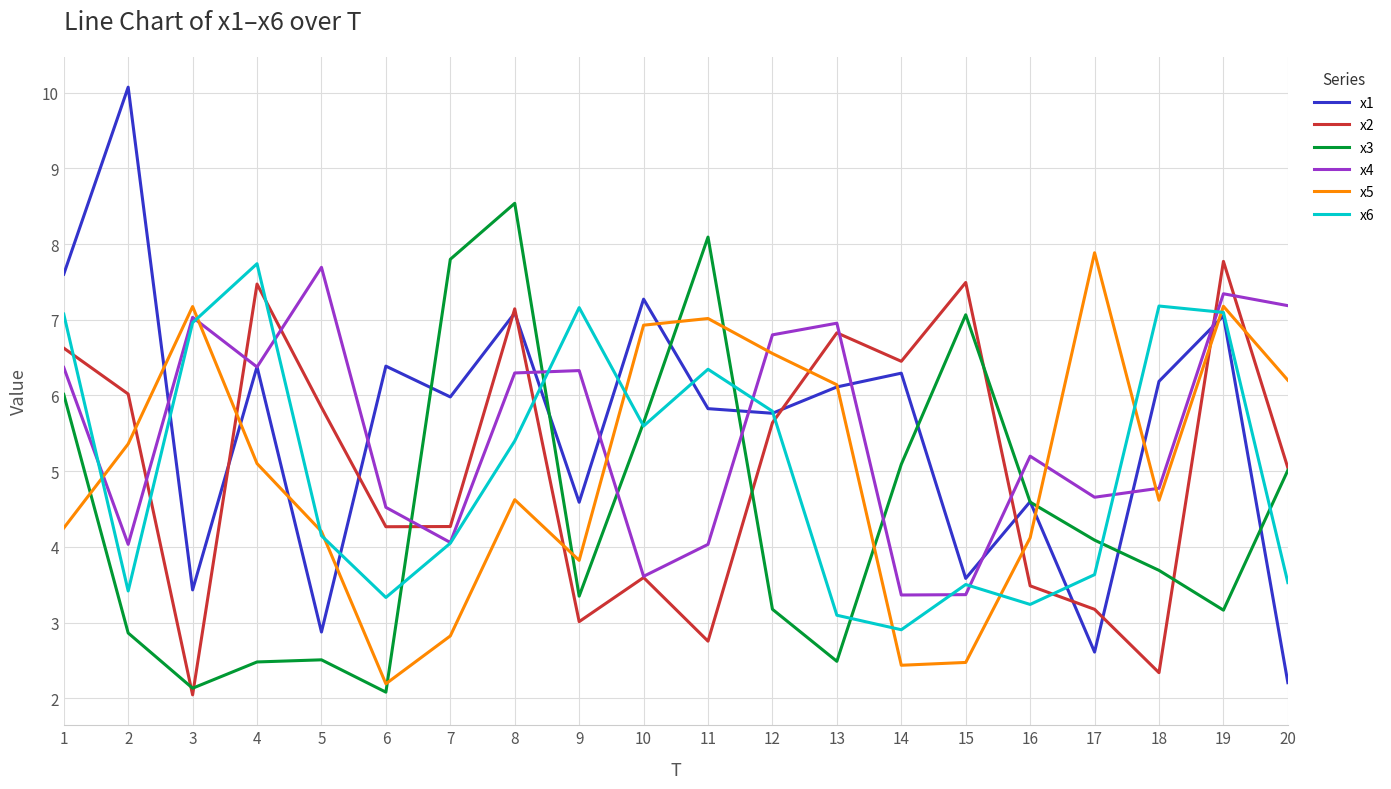

What is the minimum value for x4?

3.4